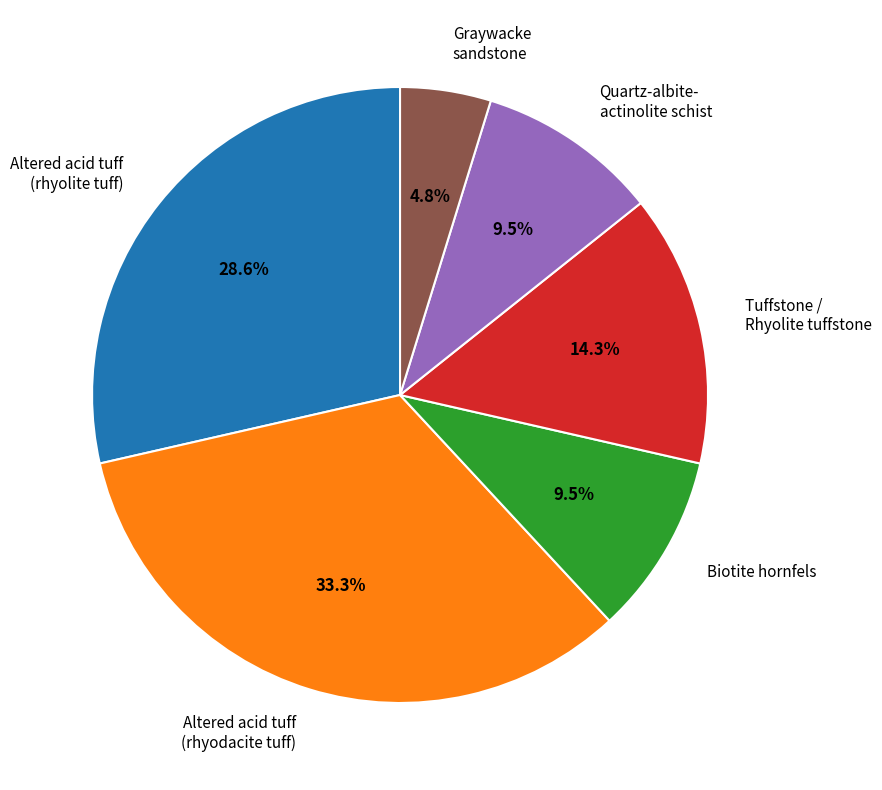

Which slice is the smallest?

Graywacke sandstone